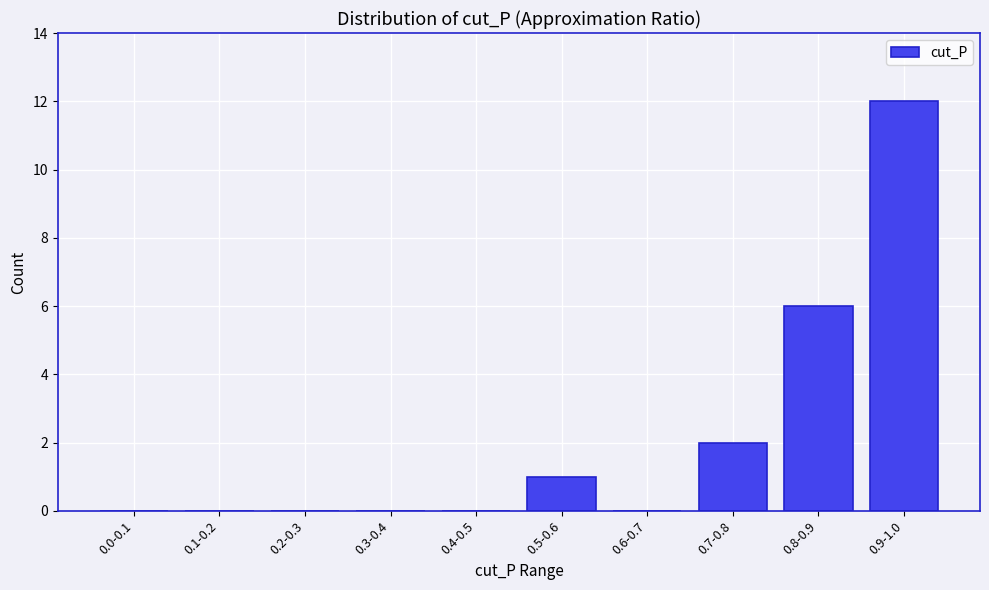

Reading right to left, list all the values displayed in this chart.

0.9-1.0=12	0.8-0.9=6	0.7-0.8=2	0.6-0.7=0	0.5-0.6=1	0.4-0.5=0	0.3-0.4=0	0.2-0.3=0	0.1-0.2=0	0.0-0.1=0